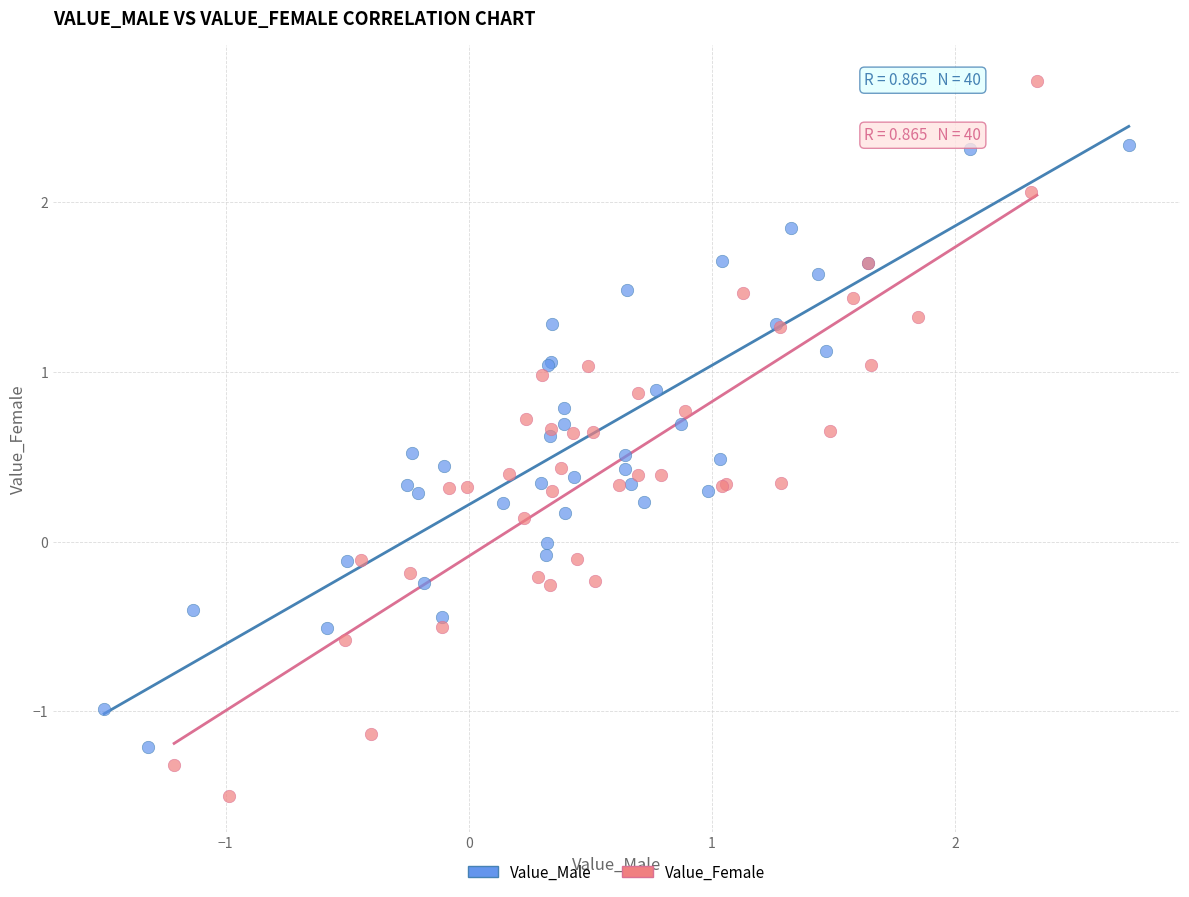

Which series contains the lowest Y value?

Value_Female